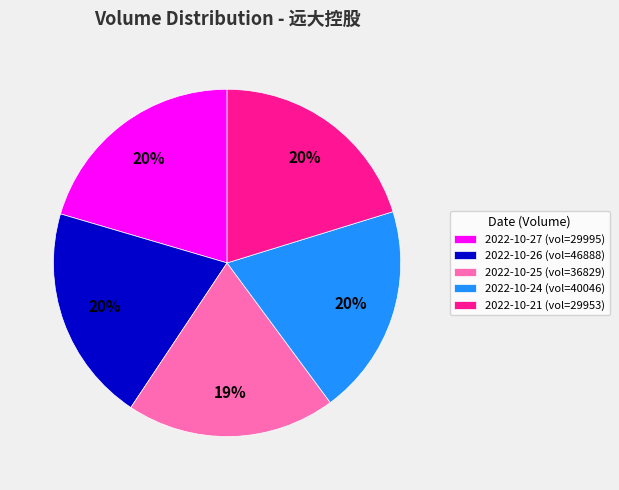

Combined, do 2022-10-24 (vol=40046) and 2022-10-26 (vol=46888) account for over 50%?

No